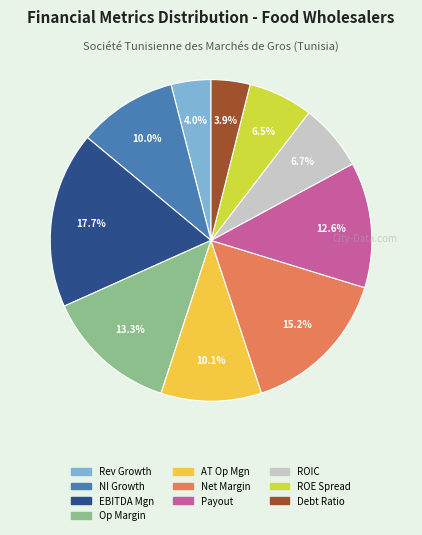

Count the number of slices in the pie.

10